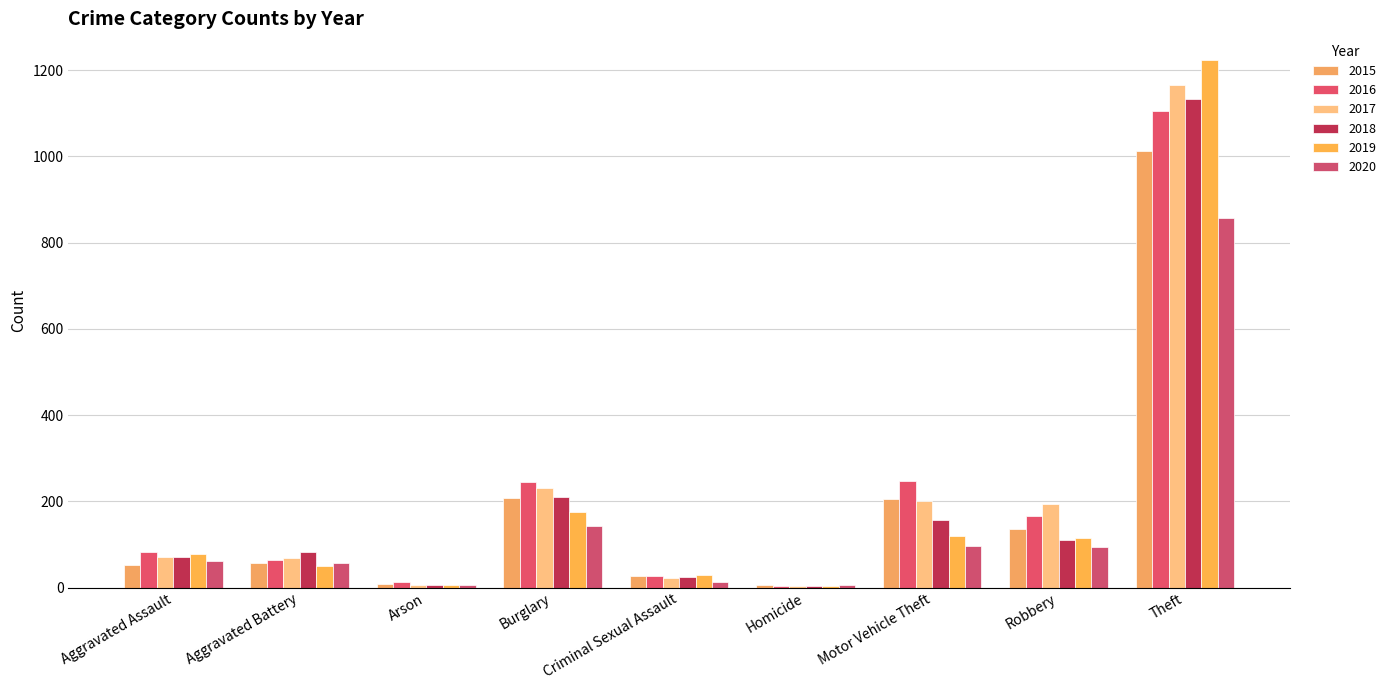

Rank the categories by 2020 value from lowest to highest.

Homicide, Arson, Criminal Sexual Assault, Aggravated Battery, Aggravated Assault, Robbery, Motor Vehicle Theft, Burglary, Theft